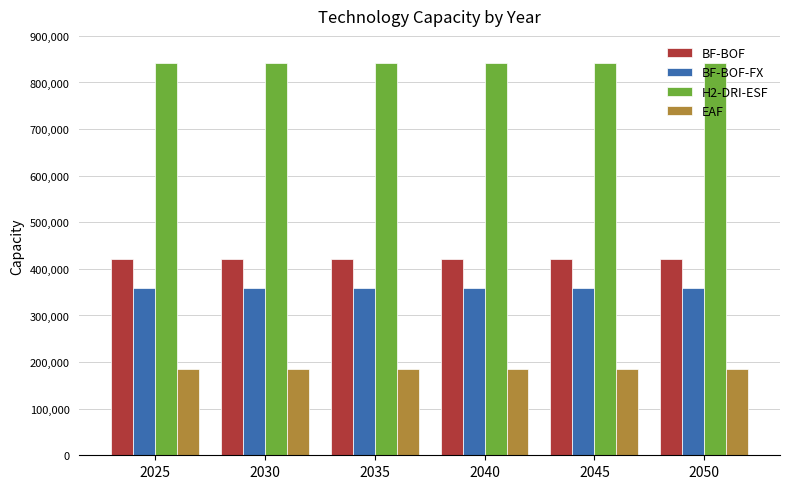

What is the spread (max minus min) of values at 2045?

656898.0